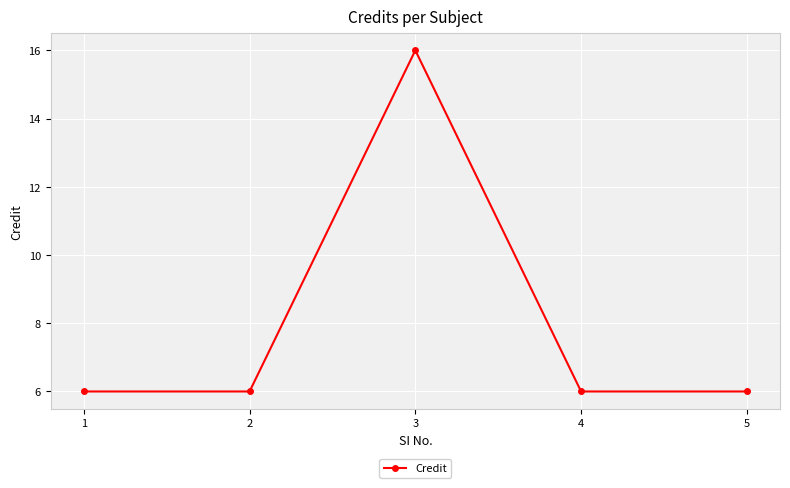

Is it true that the value at 3 is 4?

False